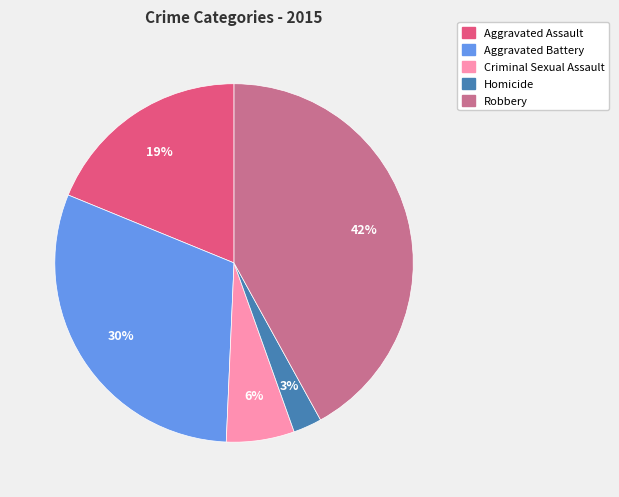

Rank the categories by value from highest to lowest.

Robbery, Aggravated Battery, Aggravated Assault, Criminal Sexual Assault, Homicide